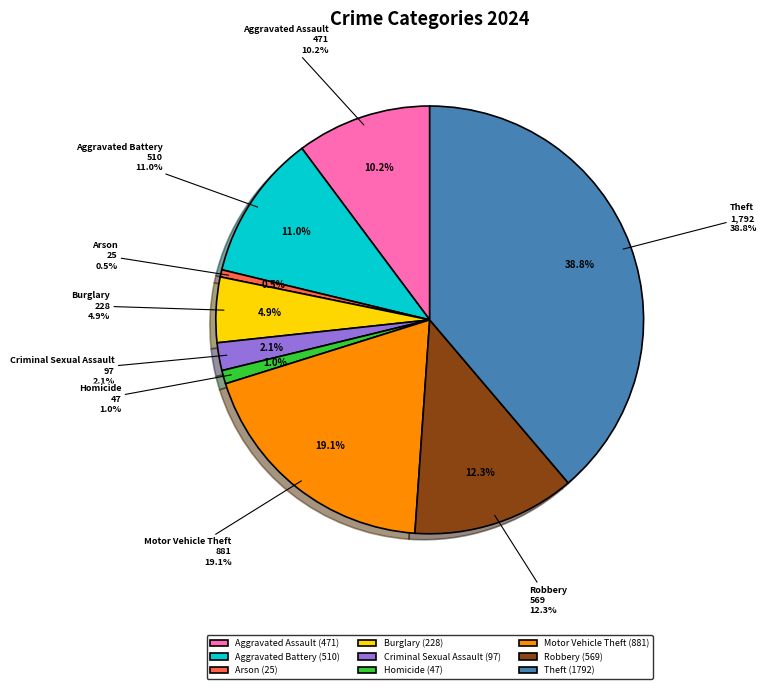

What is the change in value from Burglary to Criminal Sexual Assault?

-131